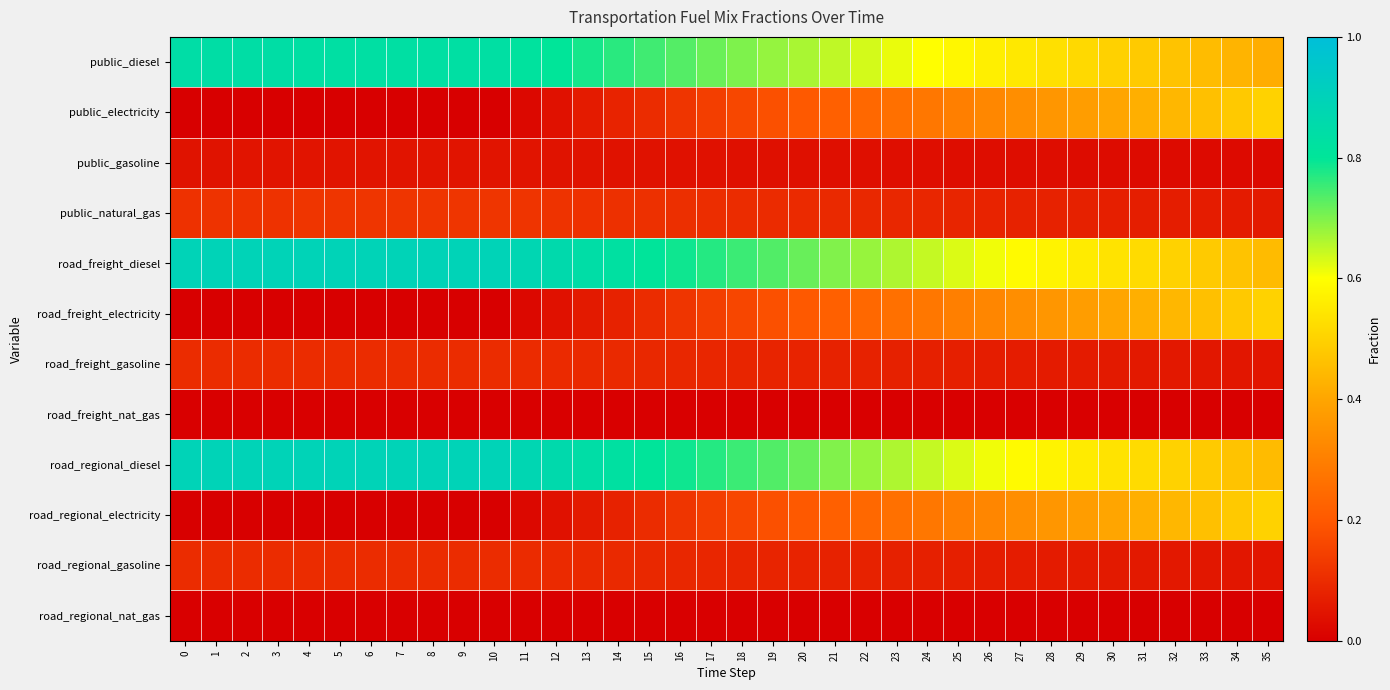

At how many categories does at least one series exceed 0?

36